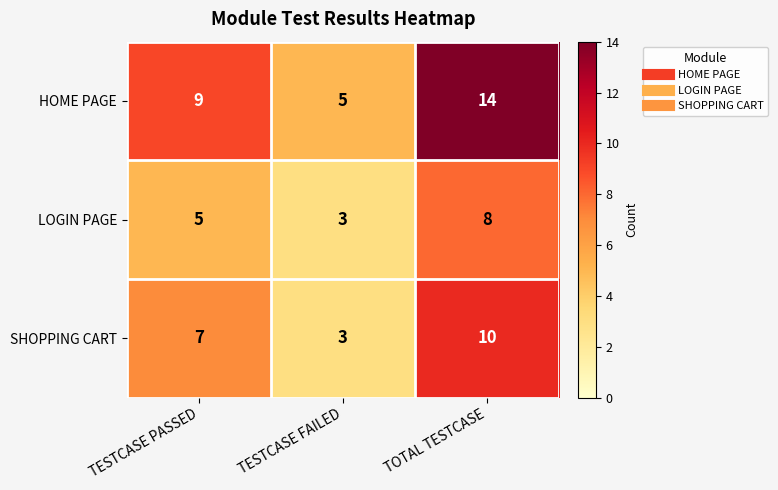

What is the difference between the maximum and second lowest values in the HOME PAGE series?

5